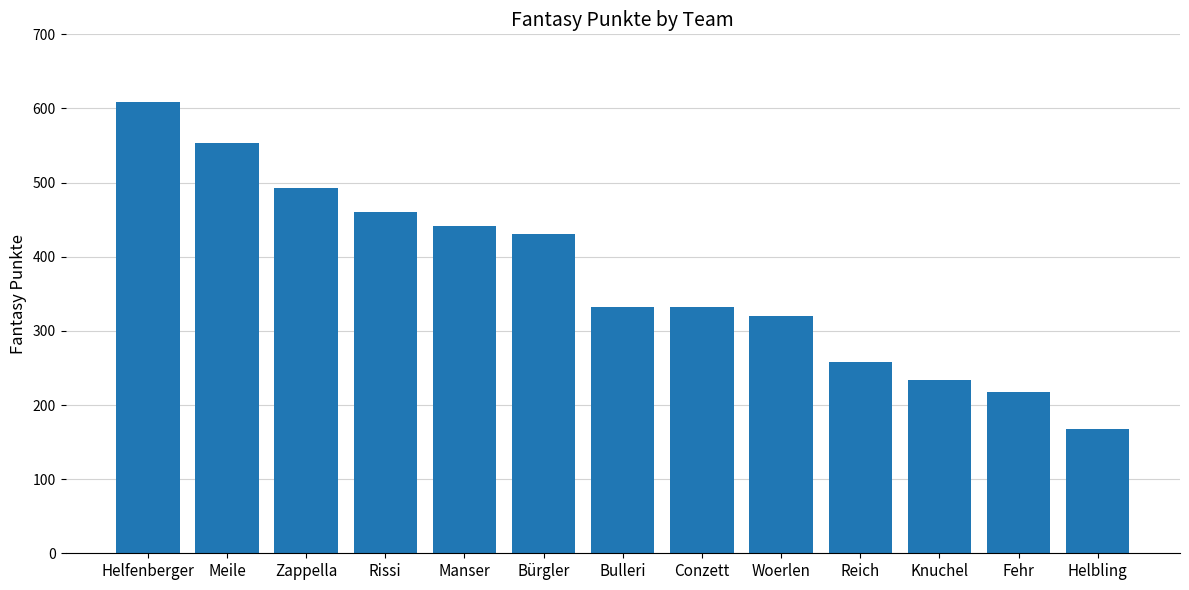

The value at Bürgler is 647. True or false?

False